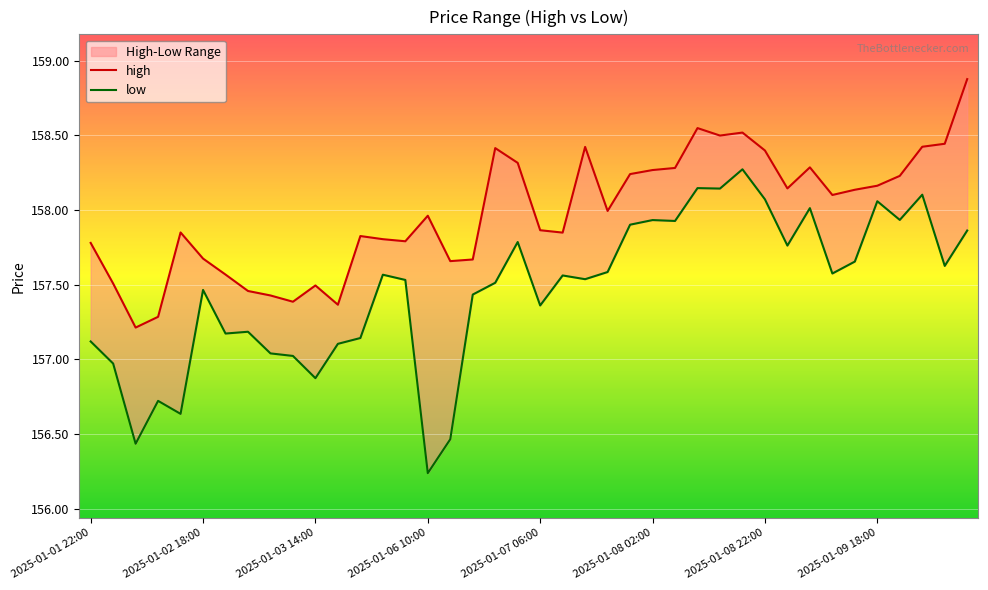

Reading right to left, list all the values displayed in this chart.

high: 2025-01-10 10:00=158.9	2025-01-10 06:00=158.4	2025-01-10 02:00=158.4	2025-01-09 22:00=158.2	2025-01-09 18:00=158.2	2025-01-09 14:00=158.1	2025-01-09 10:00=158.1	2025-01-09 06:00=158.3	2025-01-09 02:00=158.1	2025-01-08 22:00=158.4	2025-01-08 18:00=158.5	2025-01-08 14:00=158.5	2025-01-08 10:00=158.5	2025-01-08 06:00=158.3	2025-01-08 02:00=158.3	2025-01-07 22:00=158.2	2025-01-07 18:00=158.0	2025-01-07 14:00=158.4	2025-01-07 10:00=157.8	2025-01-07 06:00=157.9	2025-01-07 02:00=158.3	2025-01-06 22:00=158.4	2025-01-06 18:00=157.7	2025-01-06 14:00=157.7	2025-01-06 10:00=158.0	2025-01-06 06:00=157.8	2025-01-06 02:00=157.8	2025-01-05 22:00=157.8	2025-01-03 18:00=157.4	2025-01-03 14:00=157.5	2025-01-03 10:00=157.4	2025-01-03 06:00=157.4	2025-01-03 02:00=157.5	2025-01-02 22:00=157.6	2025-01-02 18:00=157.7	2025-01-02 14:00=157.8	2025-01-02 10:00=157.3	2025-01-02 06:00=157.2	2025-01-02 02:00=157.5	2025-01-01 22:00=157.8
low: 2025-01-10 10:00=157.9	2025-01-10 06:00=157.6	2025-01-10 02:00=158.1	2025-01-09 22:00=157.9	2025-01-09 18:00=158.1	2025-01-09 14:00=157.7	2025-01-09 10:00=157.6	2025-01-09 06:00=158.0	2025-01-09 02:00=157.8	2025-01-08 22:00=158.1	2025-01-08 18:00=158.3	2025-01-08 14:00=158.1	2025-01-08 10:00=158.1	2025-01-08 06:00=157.9	2025-01-08 02:00=157.9	2025-01-07 22:00=157.9	2025-01-07 18:00=157.6	2025-01-07 14:00=157.5	2025-01-07 10:00=157.6	2025-01-07 06:00=157.4	2025-01-07 02:00=157.8	2025-01-06 22:00=157.5	2025-01-06 18:00=157.4	2025-01-06 14:00=156.5	2025-01-06 10:00=156.2	2025-01-06 06:00=157.5	2025-01-06 02:00=157.6	2025-01-05 22:00=157.1	2025-01-03 18:00=157.1	2025-01-03 14:00=156.9	2025-01-03 10:00=157.0	2025-01-03 06:00=157.0	2025-01-03 02:00=157.2	2025-01-02 22:00=157.2	2025-01-02 18:00=157.5	2025-01-02 14:00=156.6	2025-01-02 10:00=156.7	2025-01-02 06:00=156.4	2025-01-02 02:00=157.0	2025-01-01 22:00=157.1